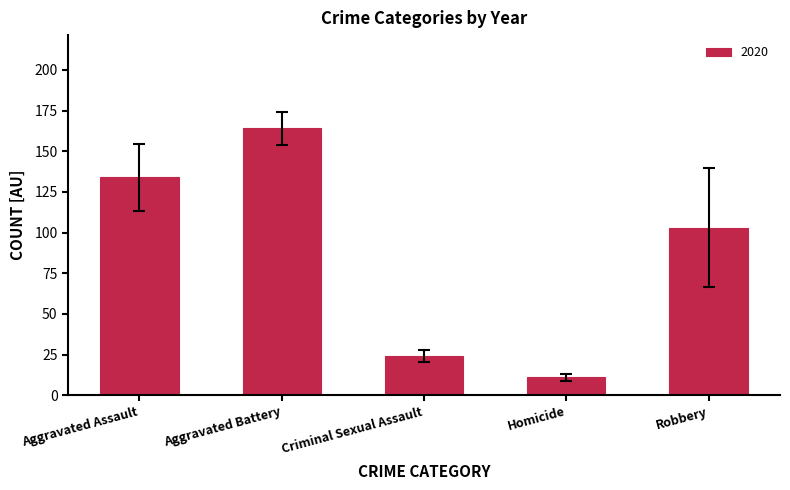

Which has a higher value, Homicide or Robbery?

Robbery